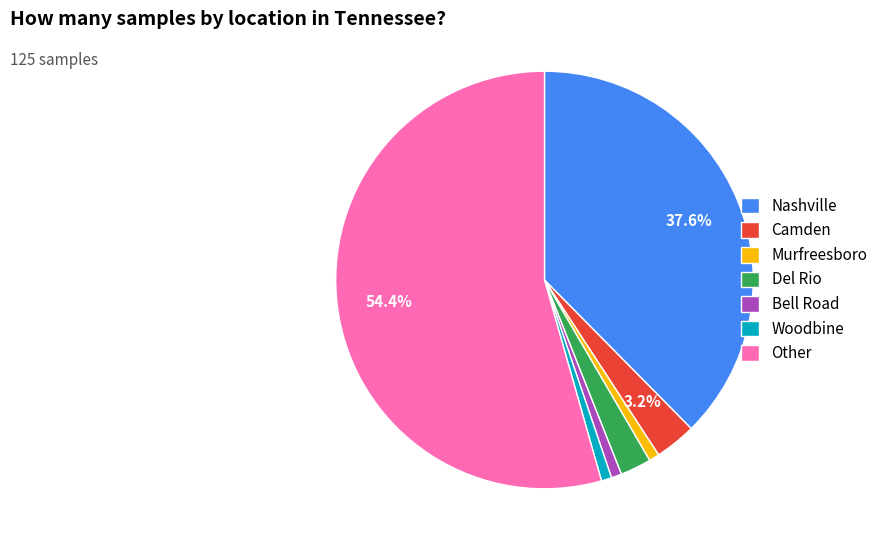

The Bell Road slice represents 11% of the pie. True or false?

False